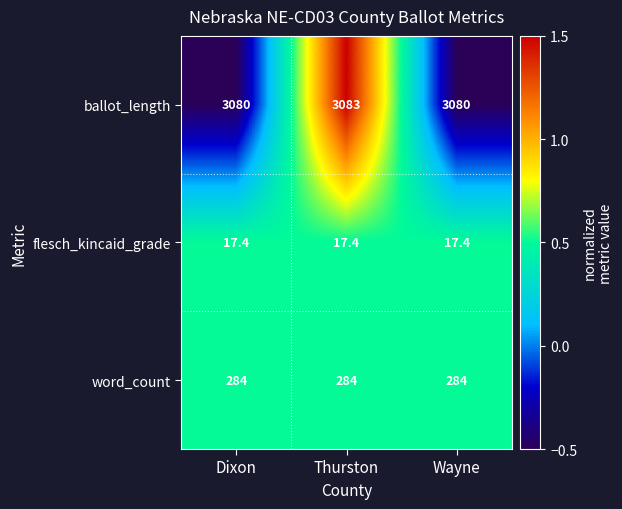

Count the number of data series in this chart.

3